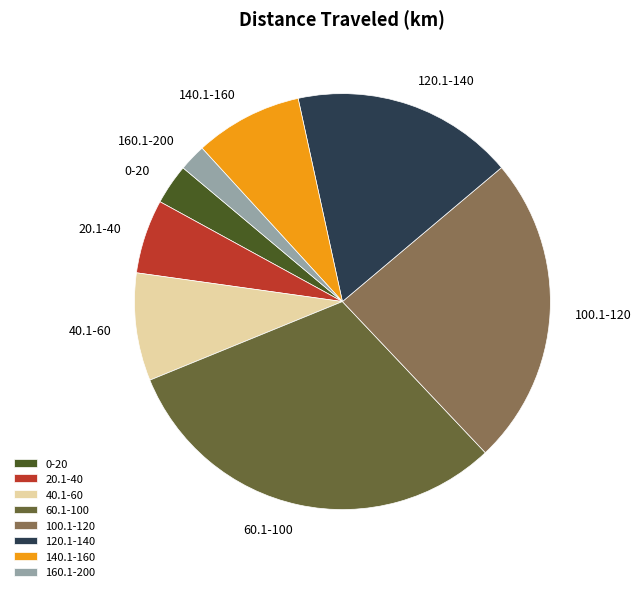

Combined, do 20.1-40 and 40.1-60 account for over 50%?

No